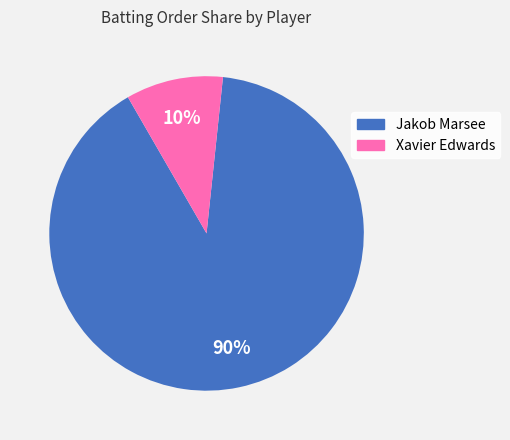

To the nearest percent, what percentage of the pie is Jakob Marsee?

90%